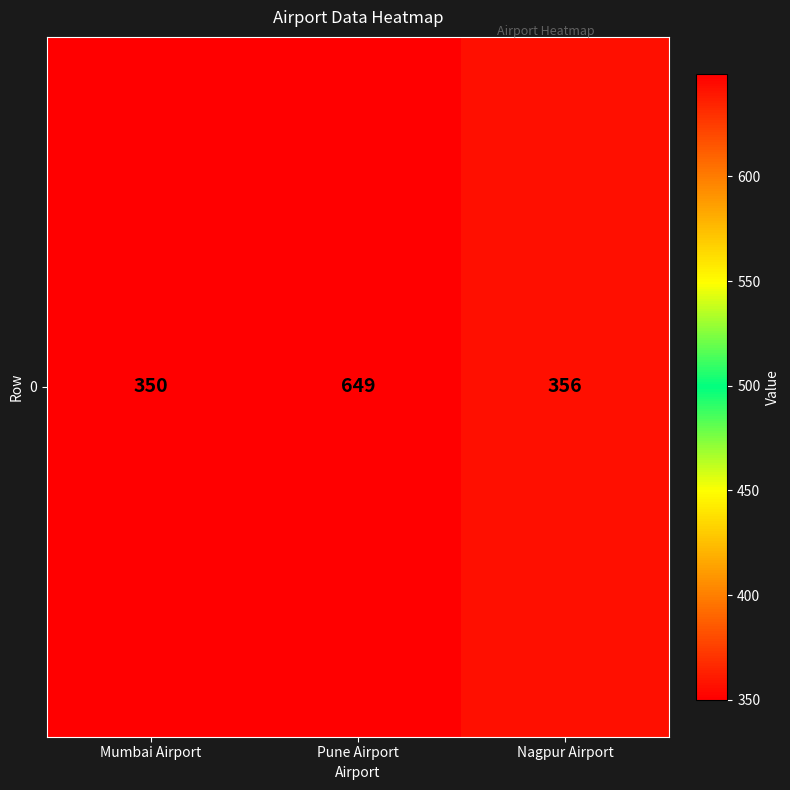

Reading left to right, extract all data points from this chart.

Mumbai Airport=350	Pune Airport=649	Nagpur Airport=356